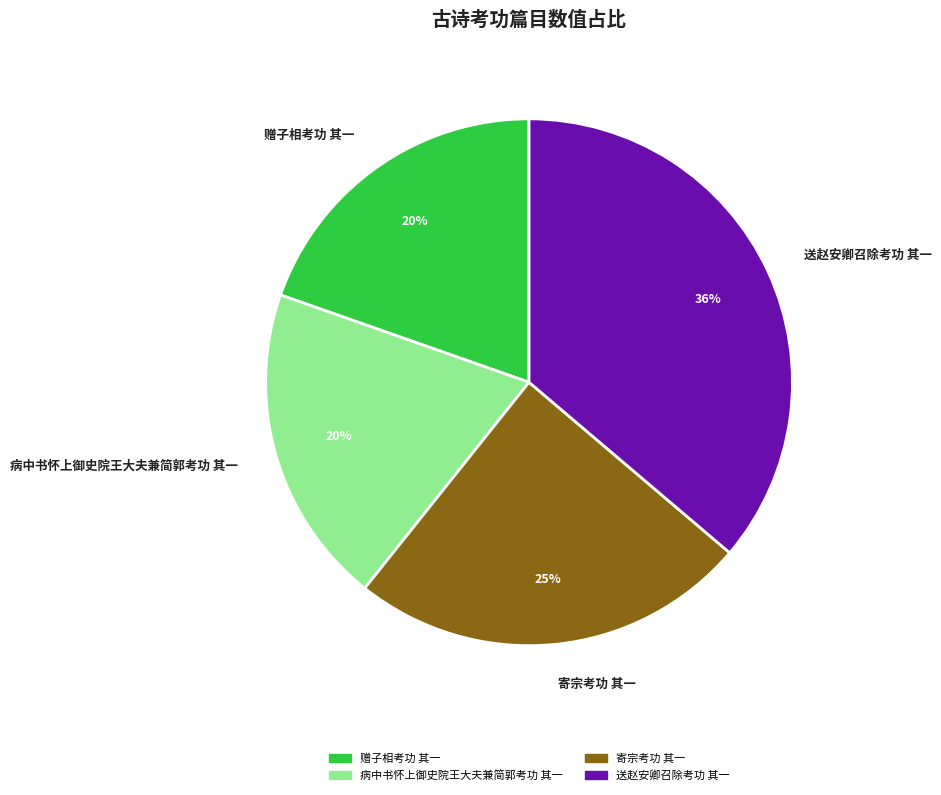

Which slice is the largest?

送赵安卿召除考功 其一